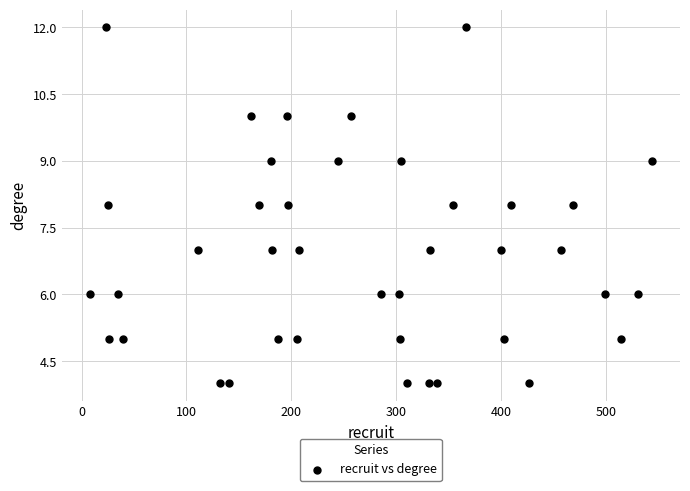

What is the range of X values (max minus min)?

536